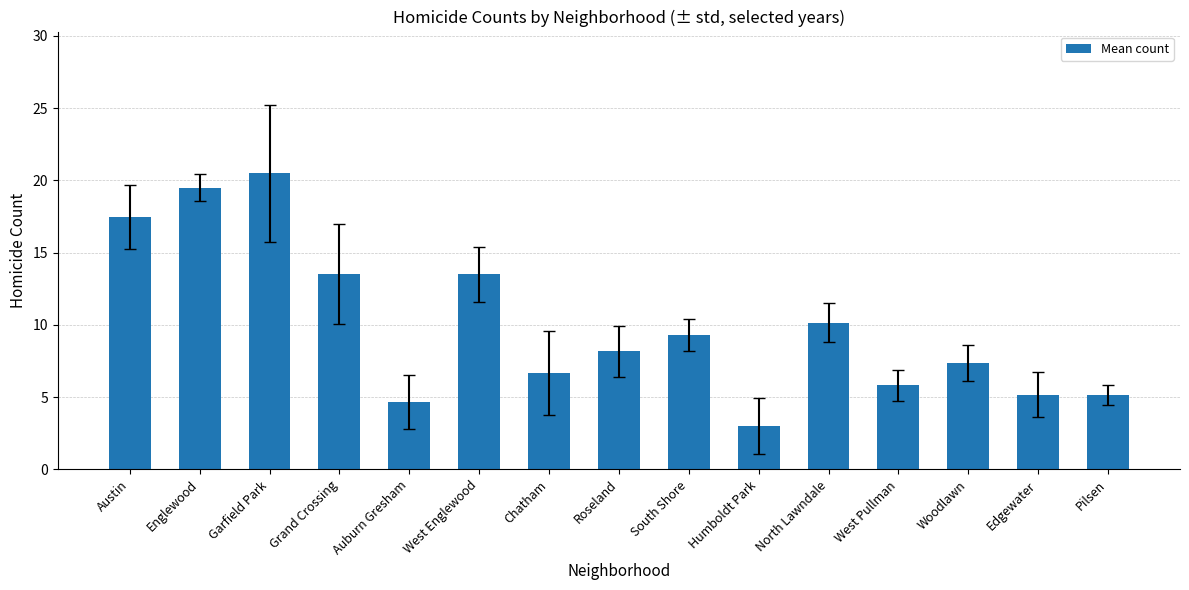

What position from the right is Austin?

15